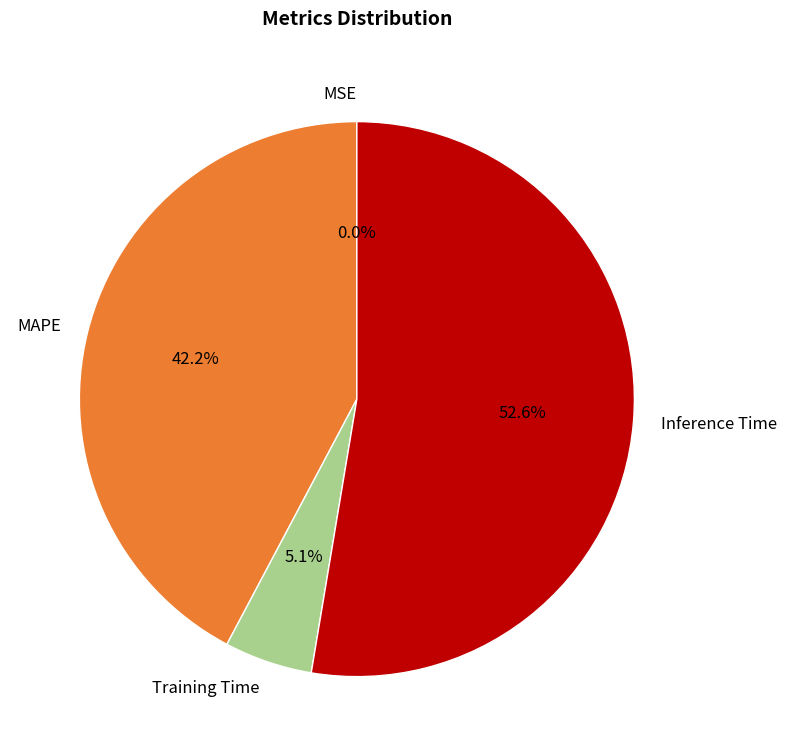

What is the ratio of the value at MAPE to the value at Inference Time?

0.8